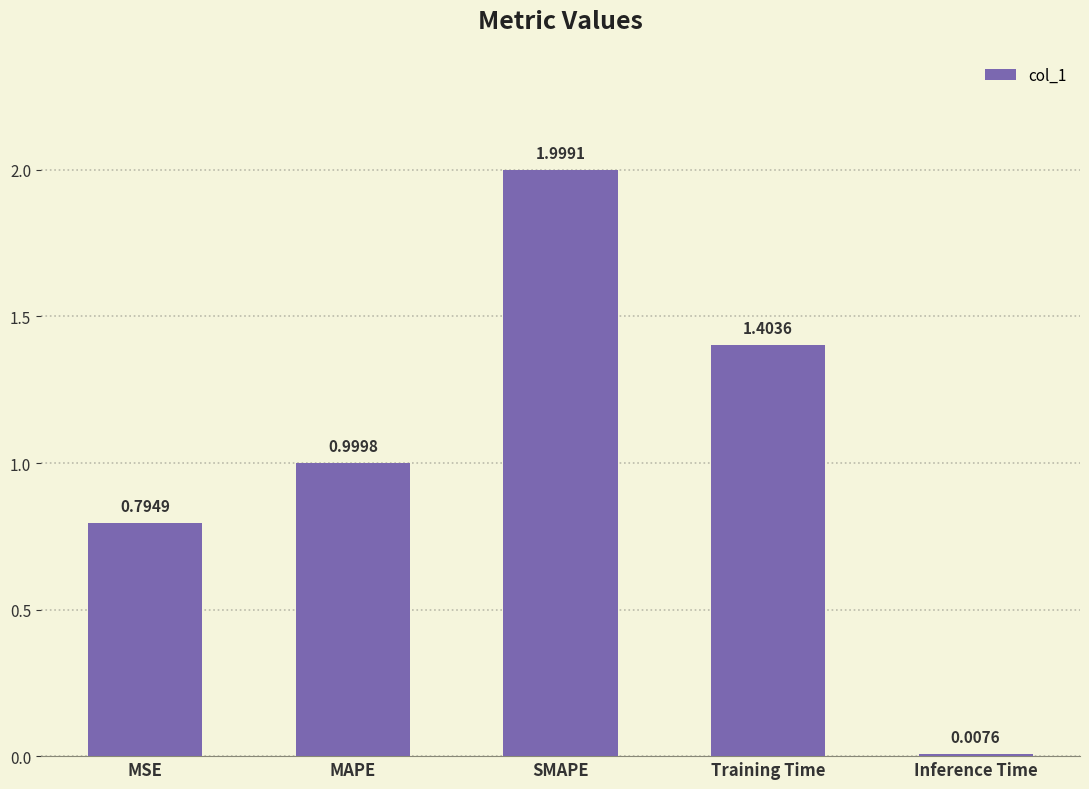

Are the bars grouped side by side (vs. stacked)?

No